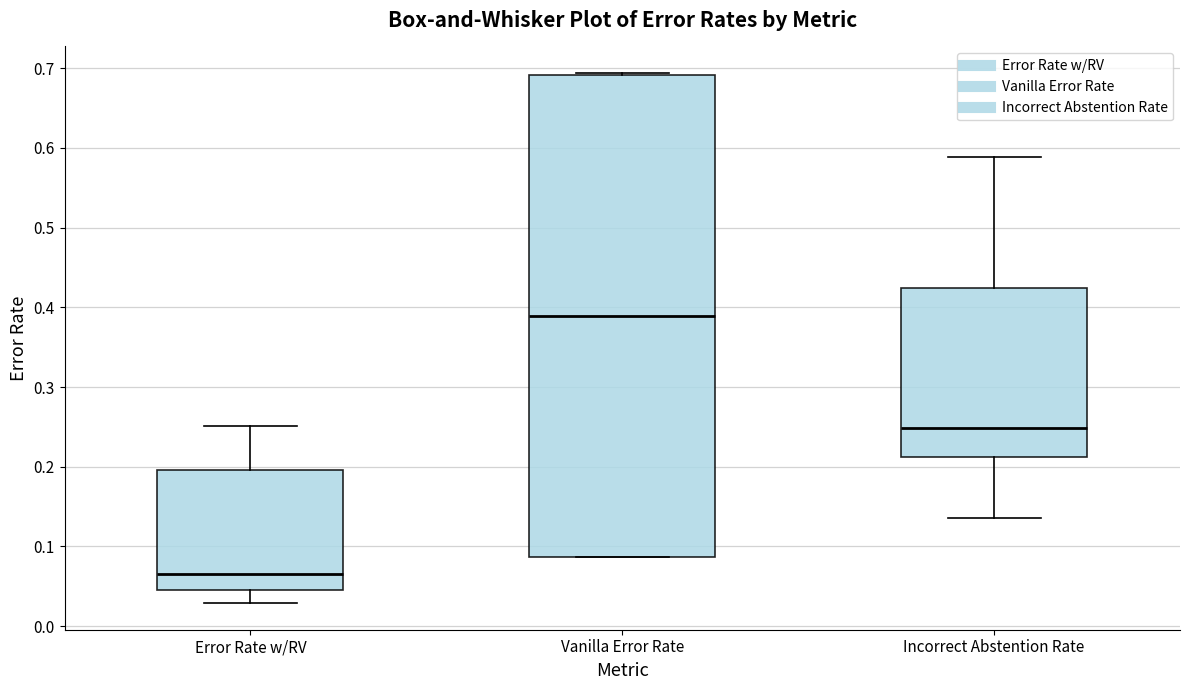

Where does the median line of the box for Incorrect Abstention Rate sit on the y-axis? The values are not printed on the chart, so give them approximately, as read against the axis.

0.25